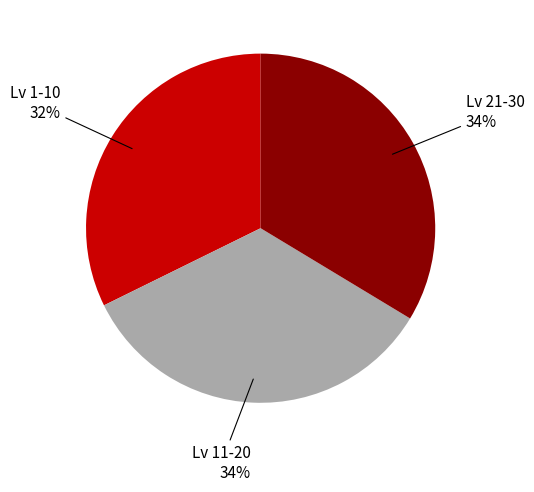

Is there any slice that represents more than half of the pie?

No